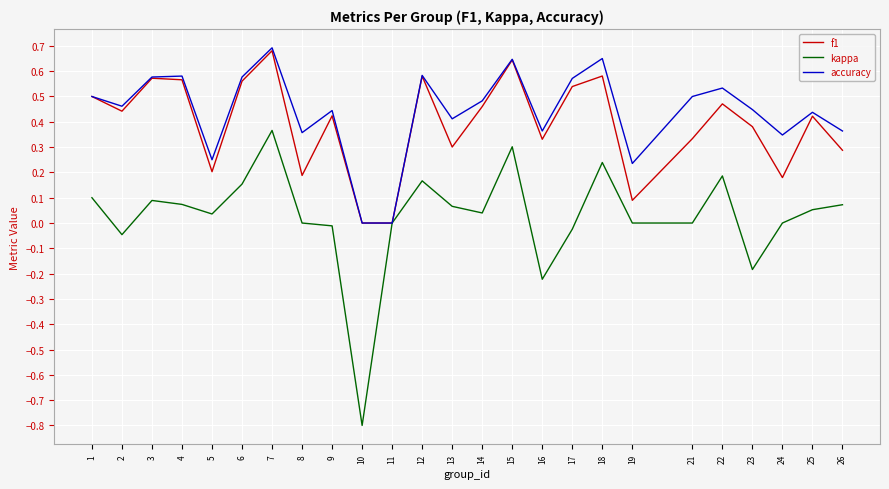

At which category is the sum across all series the highest?

7